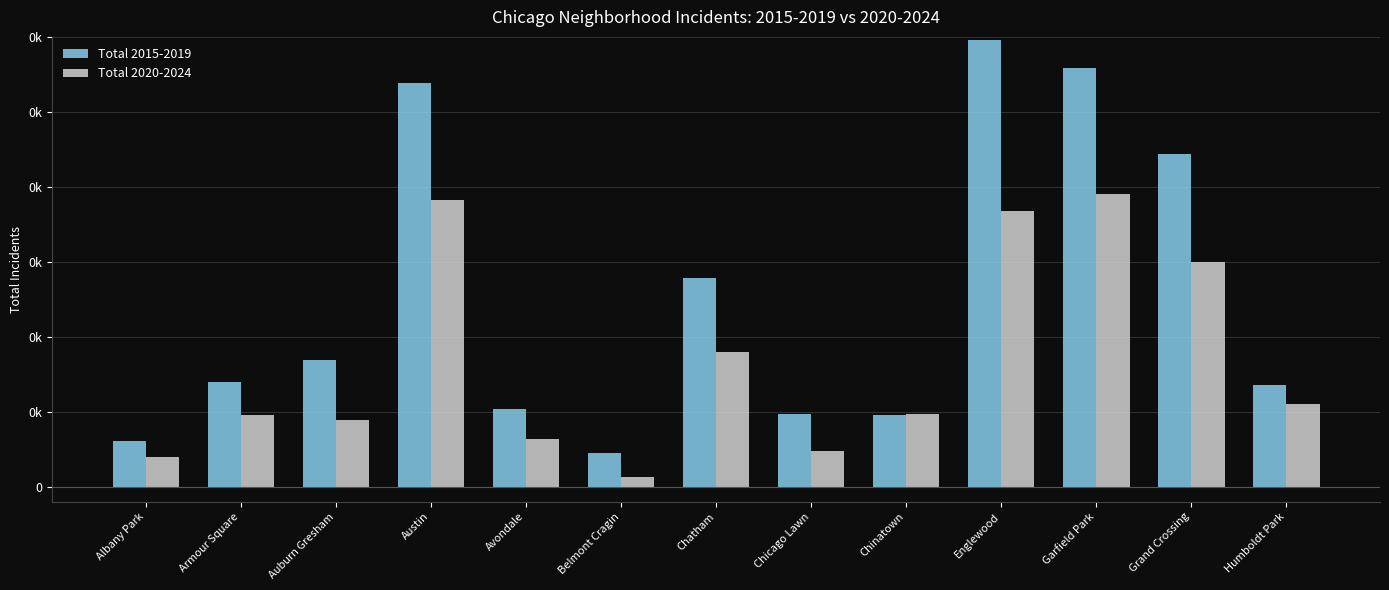

Are the bars grouped side by side (vs. stacked)?

Yes